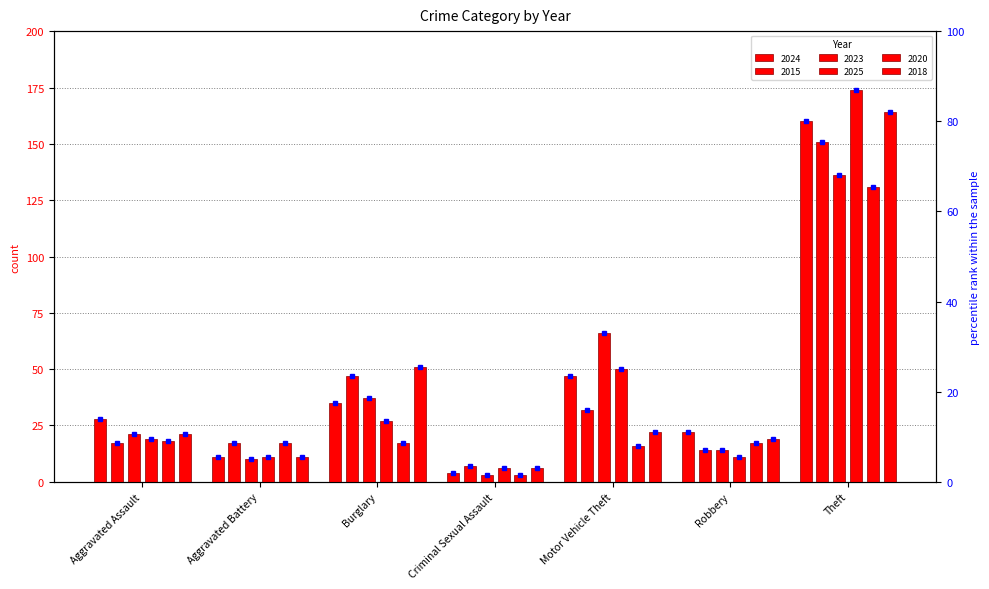

What is the greatest value displayed?

174